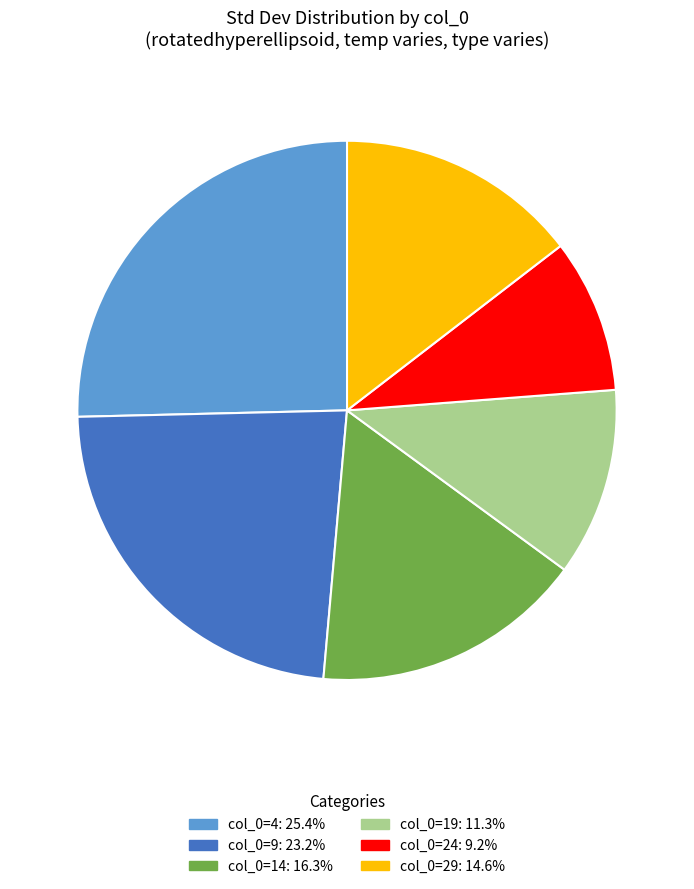

Is there a majority slice in this chart?

No